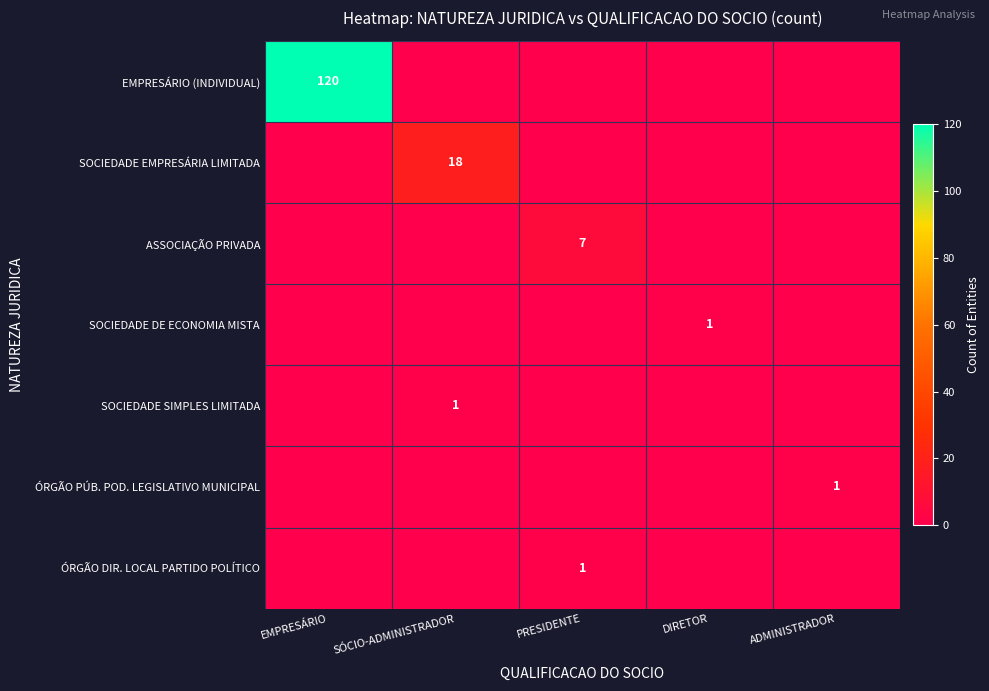

True or false: SOCIEDADE EMPRESÁRIA LIMITADA has a value of 18 at SÓCIO-ADMINISTRADOR.

True